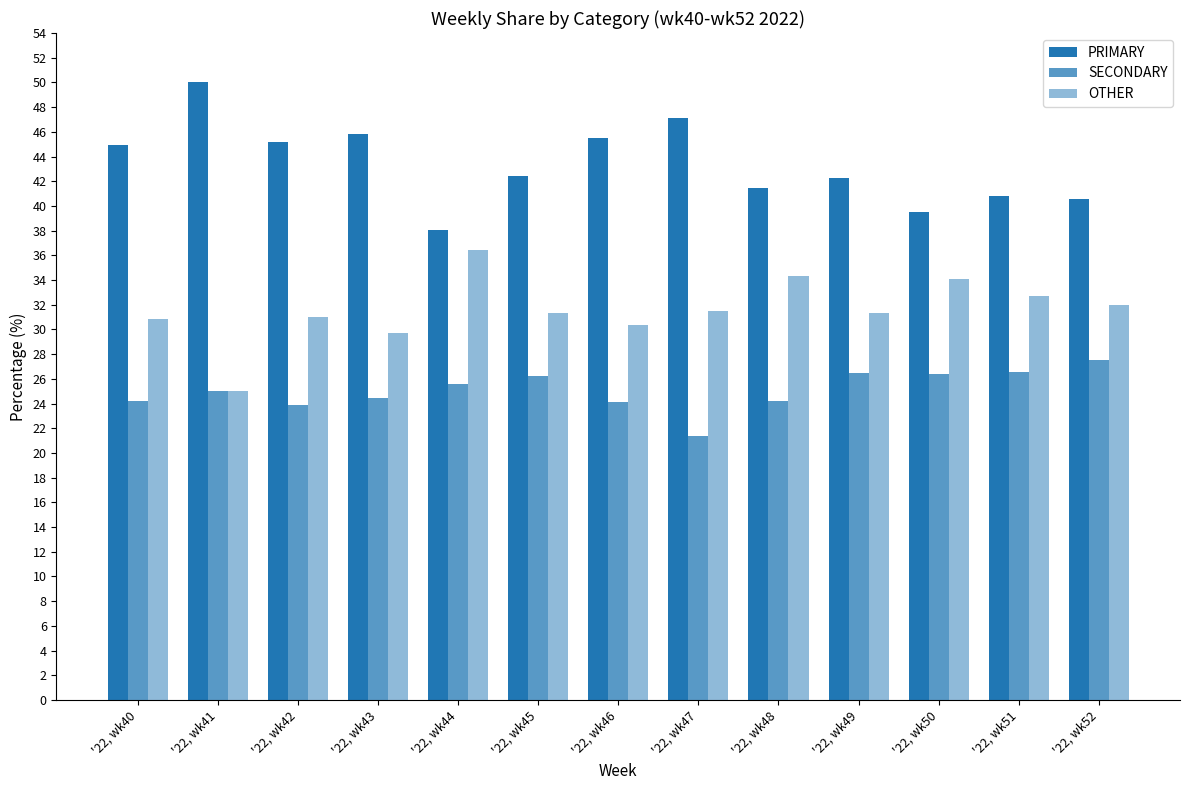

At which label is OTHER closest to 30?

'22, wk43